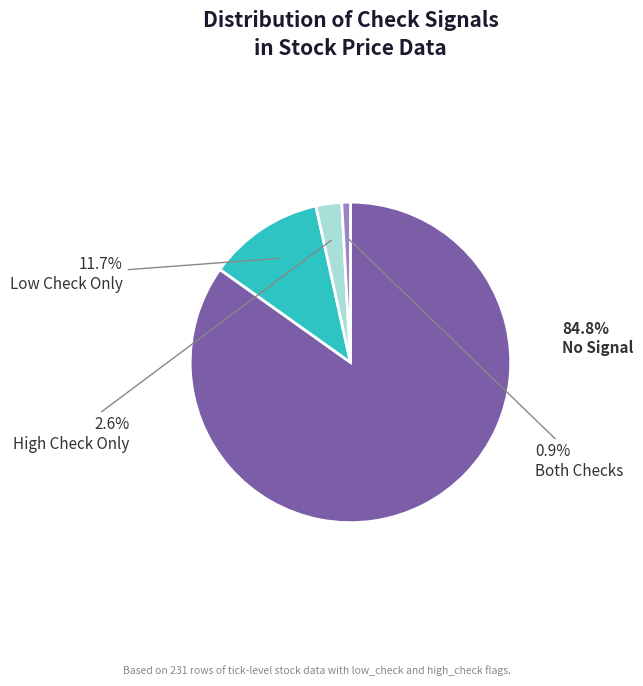

What portion of the pie excludes High Check Only?

97.4%